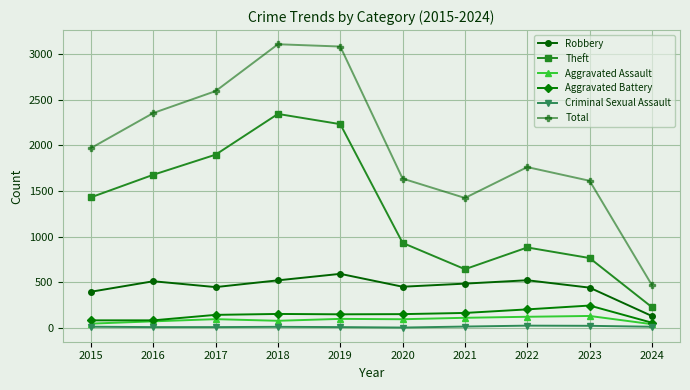

Which category has the lowest value in the Total series?

2024